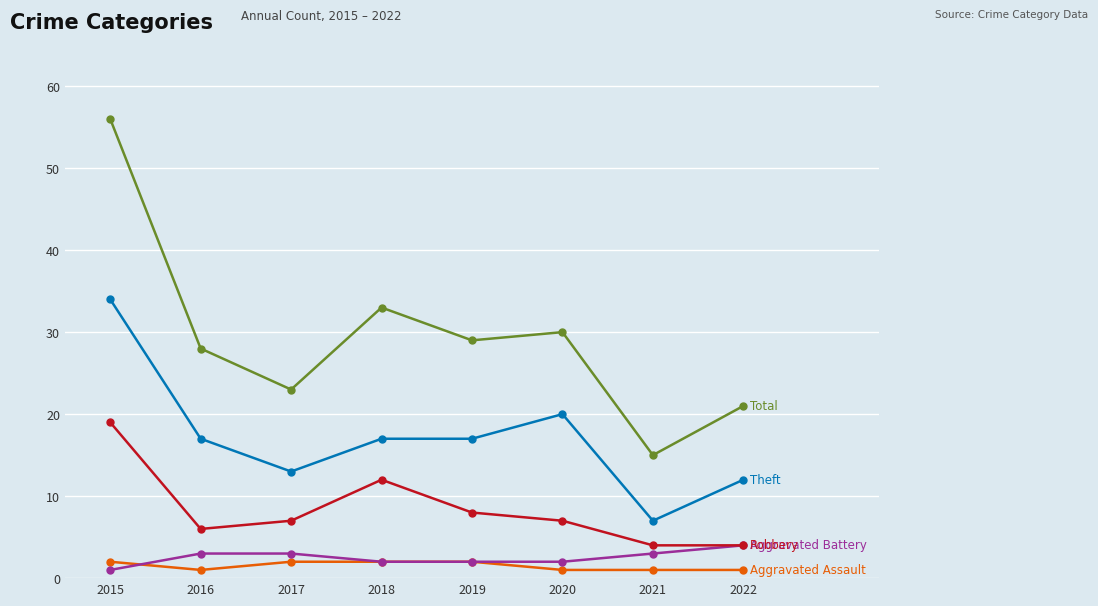

How many data points does each series have?

8